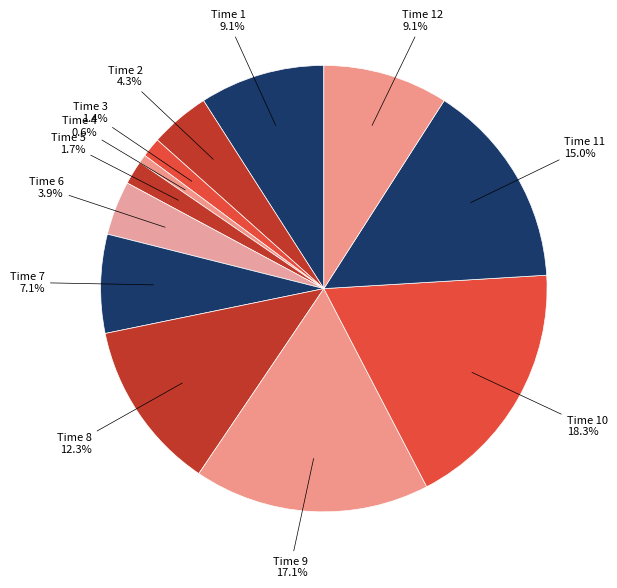

How many segments does this pie chart have?

12